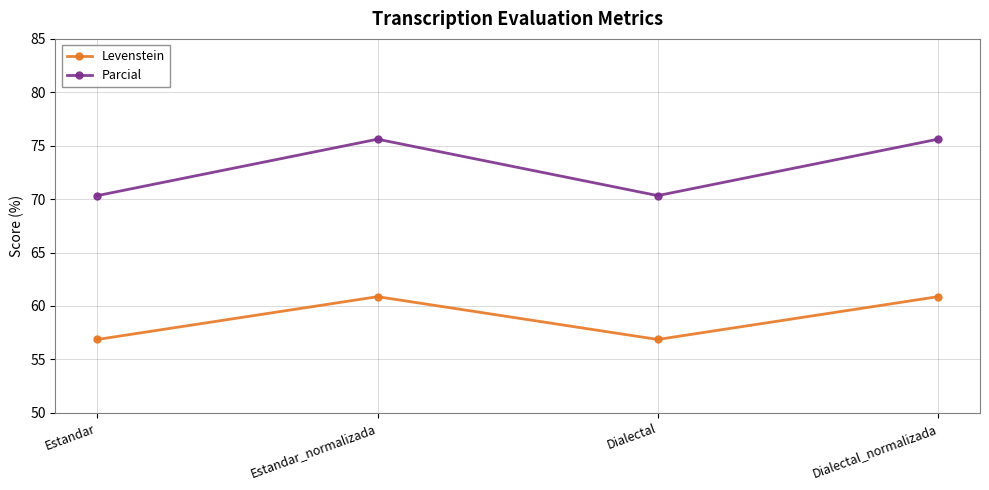

How many values in the Levenstein series are below 60?

2